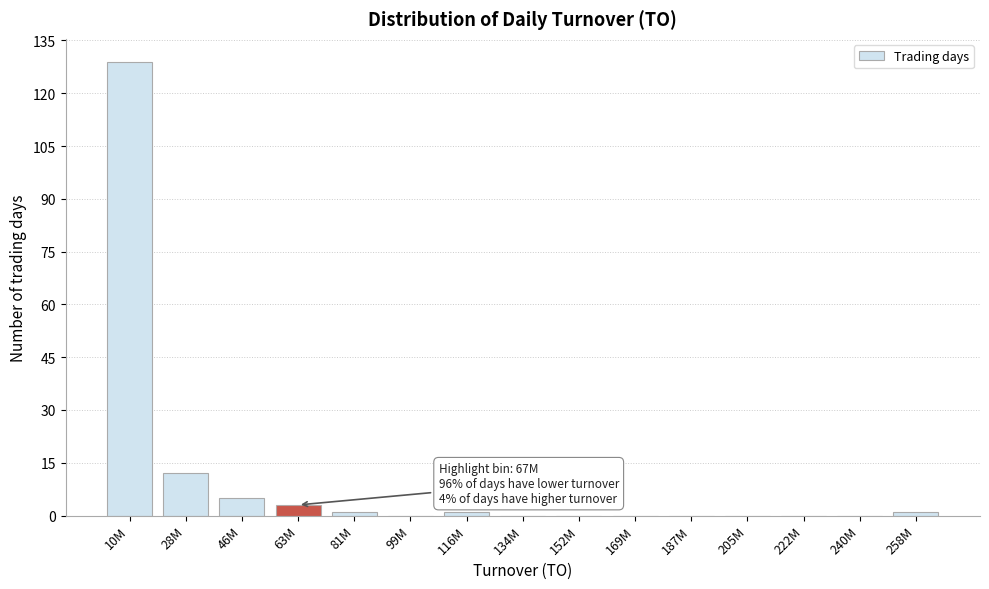

Reading left to right, extract all data points from this chart.

10M=129	28M=12	46M=5	63M=3	81M=1	99M=0	116M=1	134M=0	152M=0	169M=0	187M=0	205M=0	222M=0	240M=0	258M=1